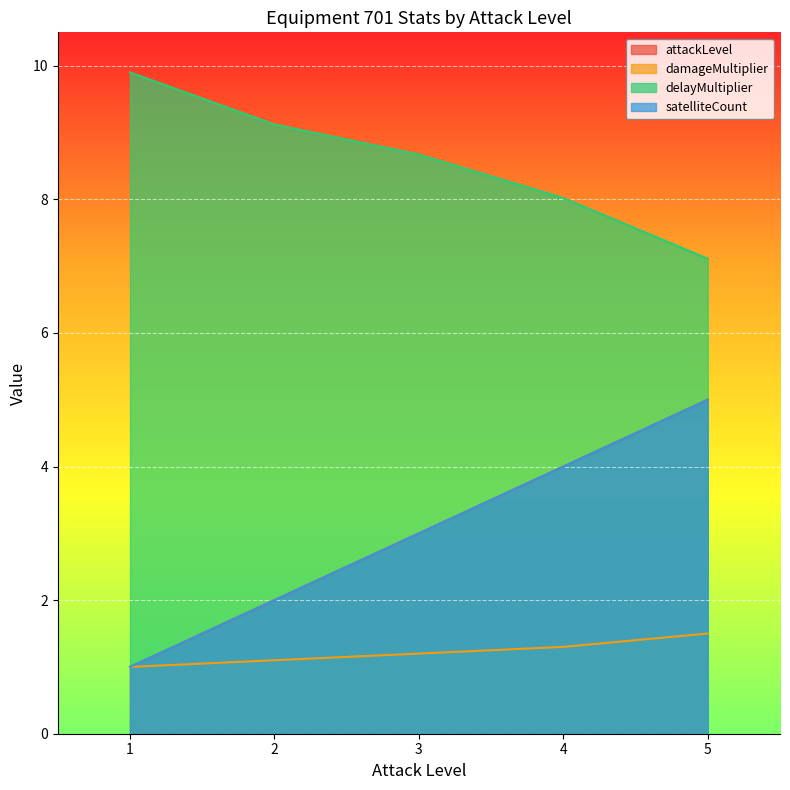

True or false: delayMultiplier has a value of 13.5 at 4.

False